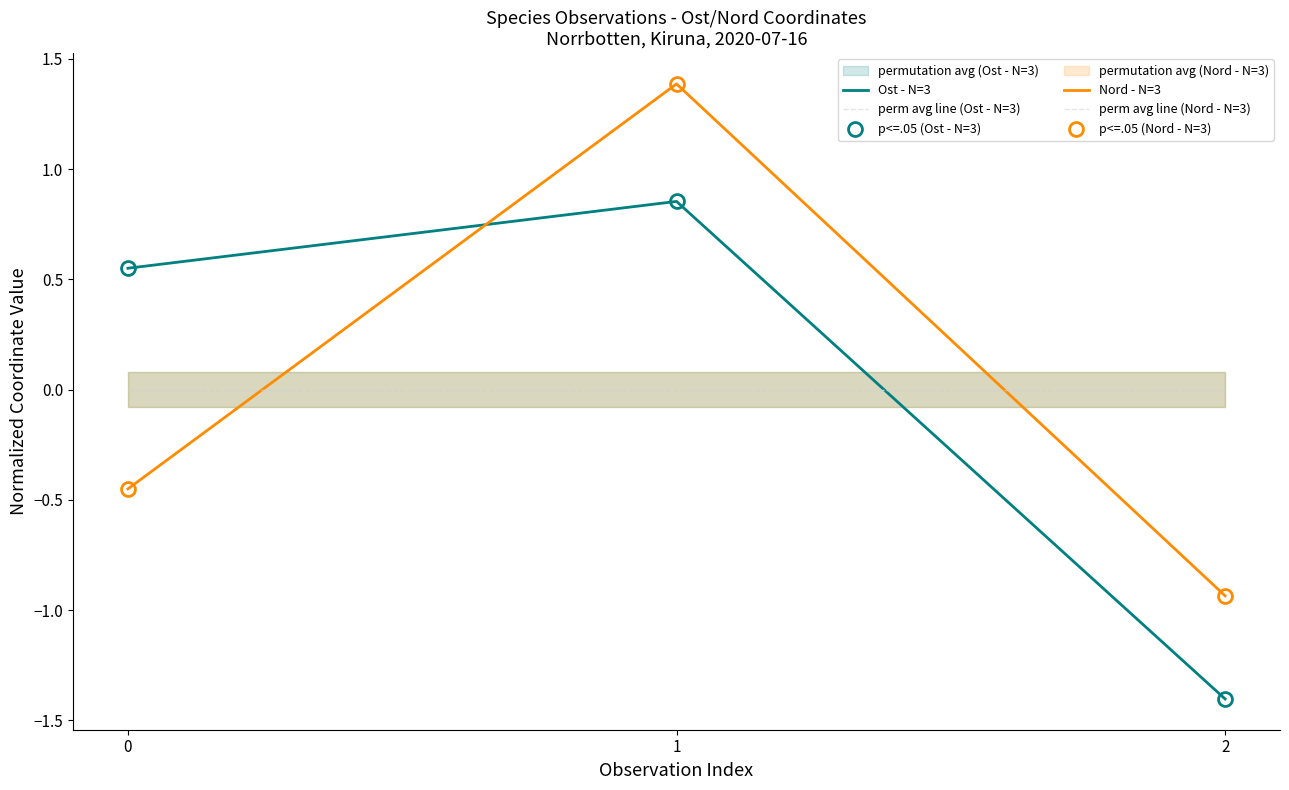

At how many categories does at least one series exceed 1?

1